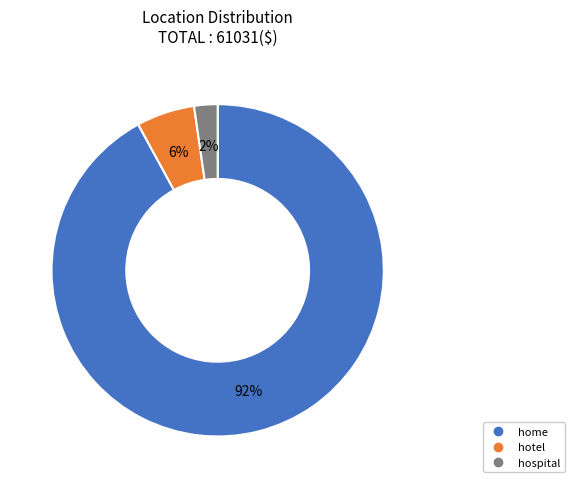

Does home represent more than half of the total?

Yes